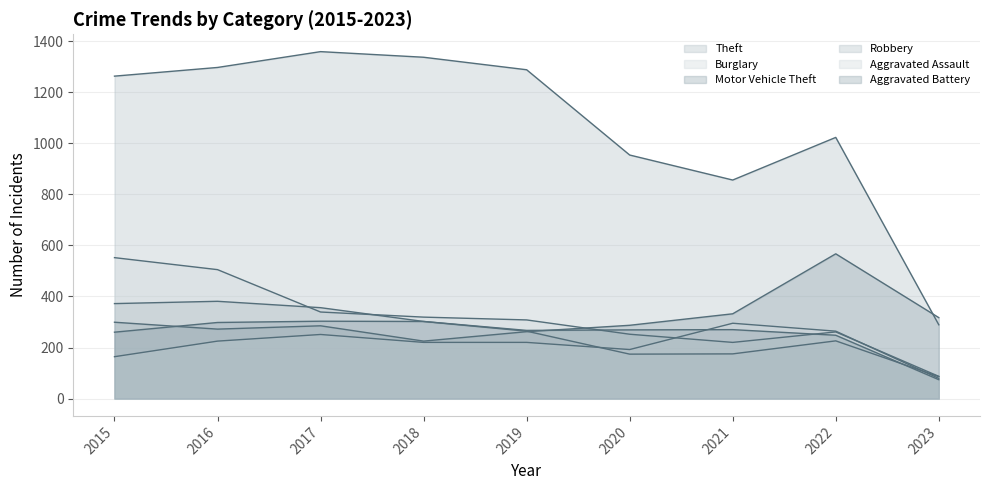

True or false: Theft has more than 2 points higher than both neighbors.

False